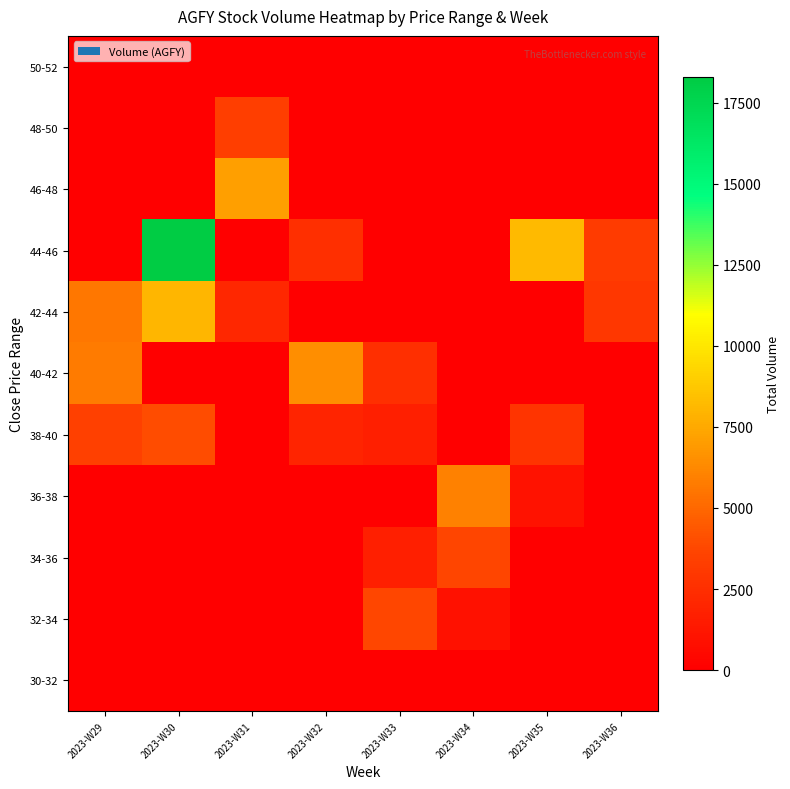

At which category does the chart reach its peak across all series?

2023-W30